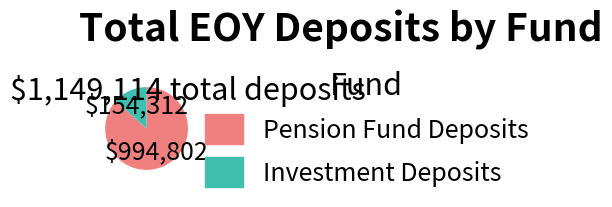

Is the sum of Investment Deposits and Pension Fund Deposits greater than half?

Yes